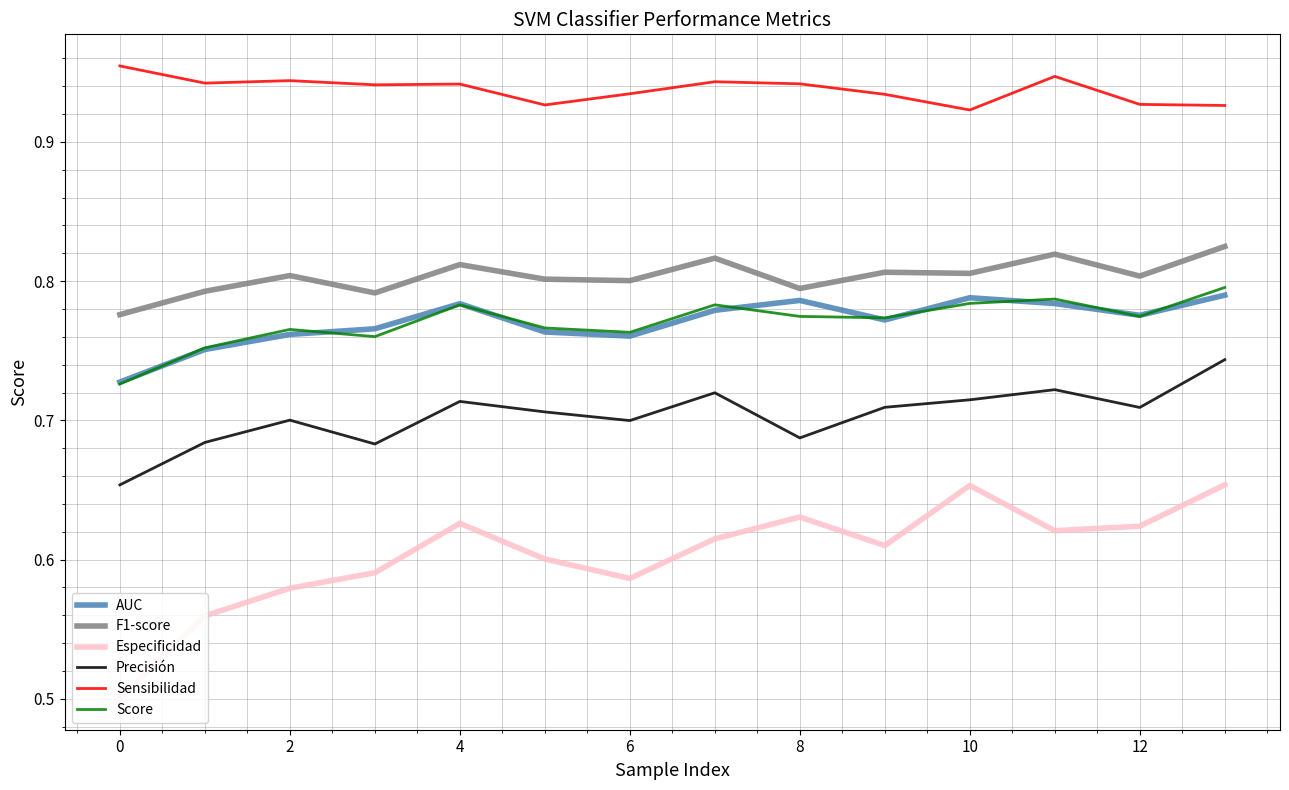

Which series has the widest spread of values?

Especificidad